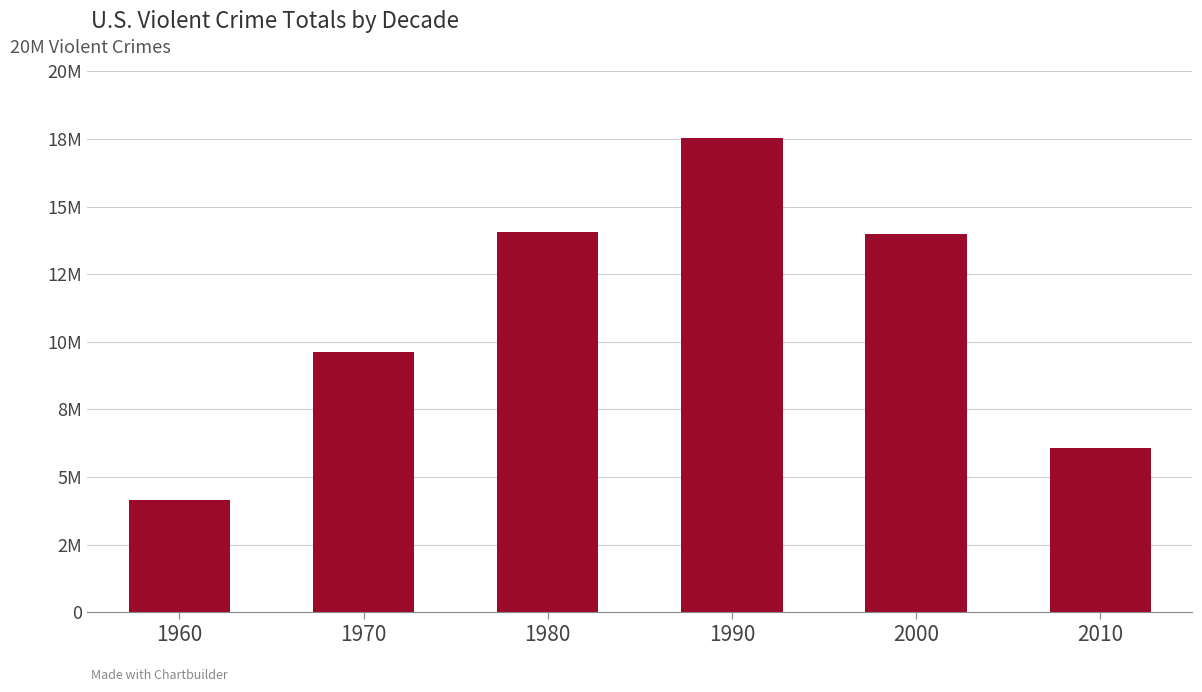

At which category does the chart reach its peak across all series?

1990